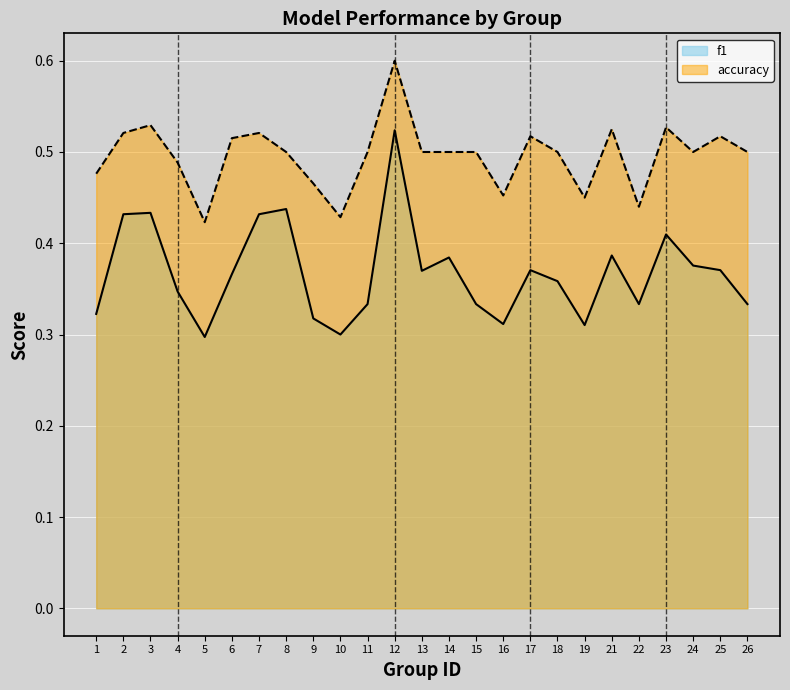

True or false: f1 and accuracy intersect in this chart.

False